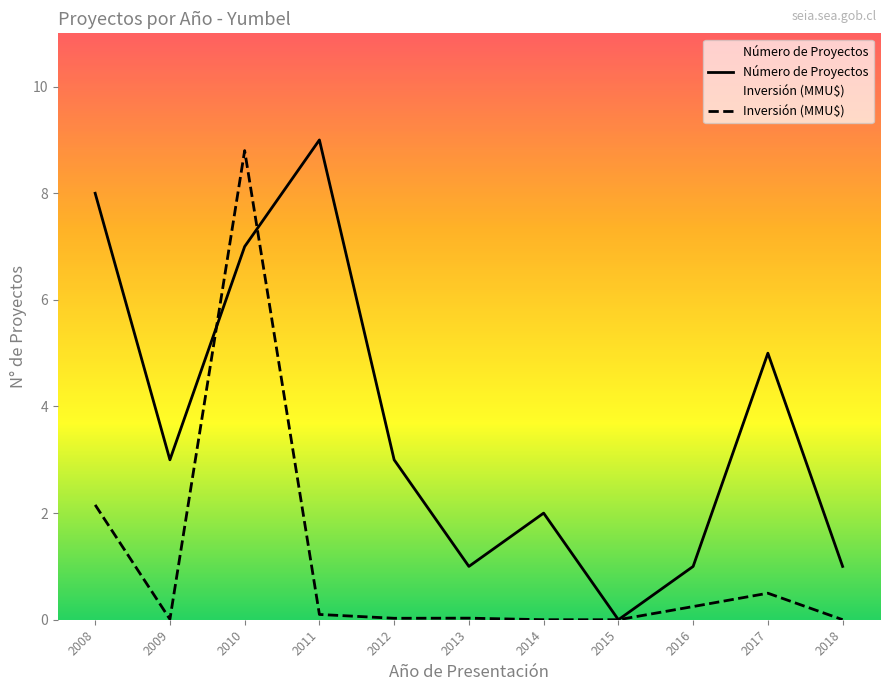

True or false: Número de Proyectos has a value of 3.0 at 2009.

True